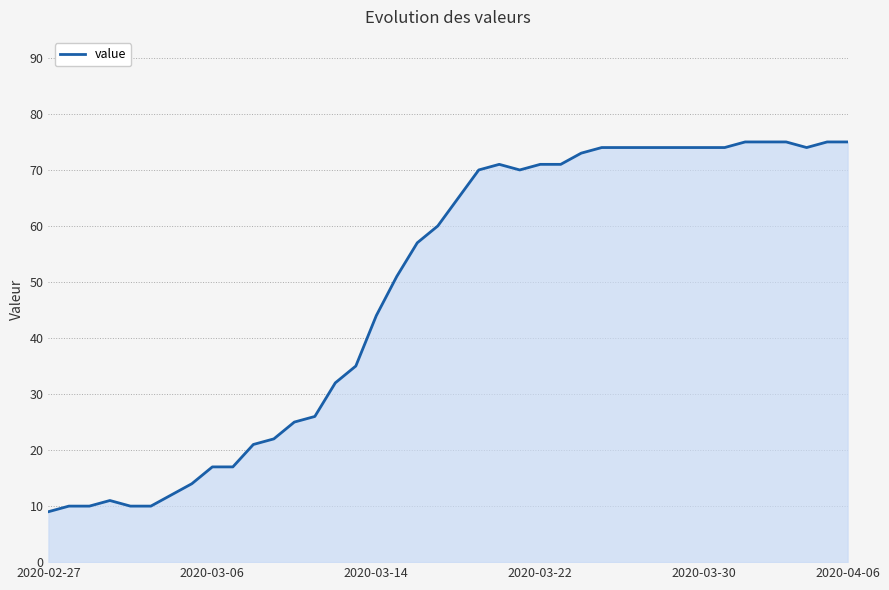

What is the smallest value displayed?

9